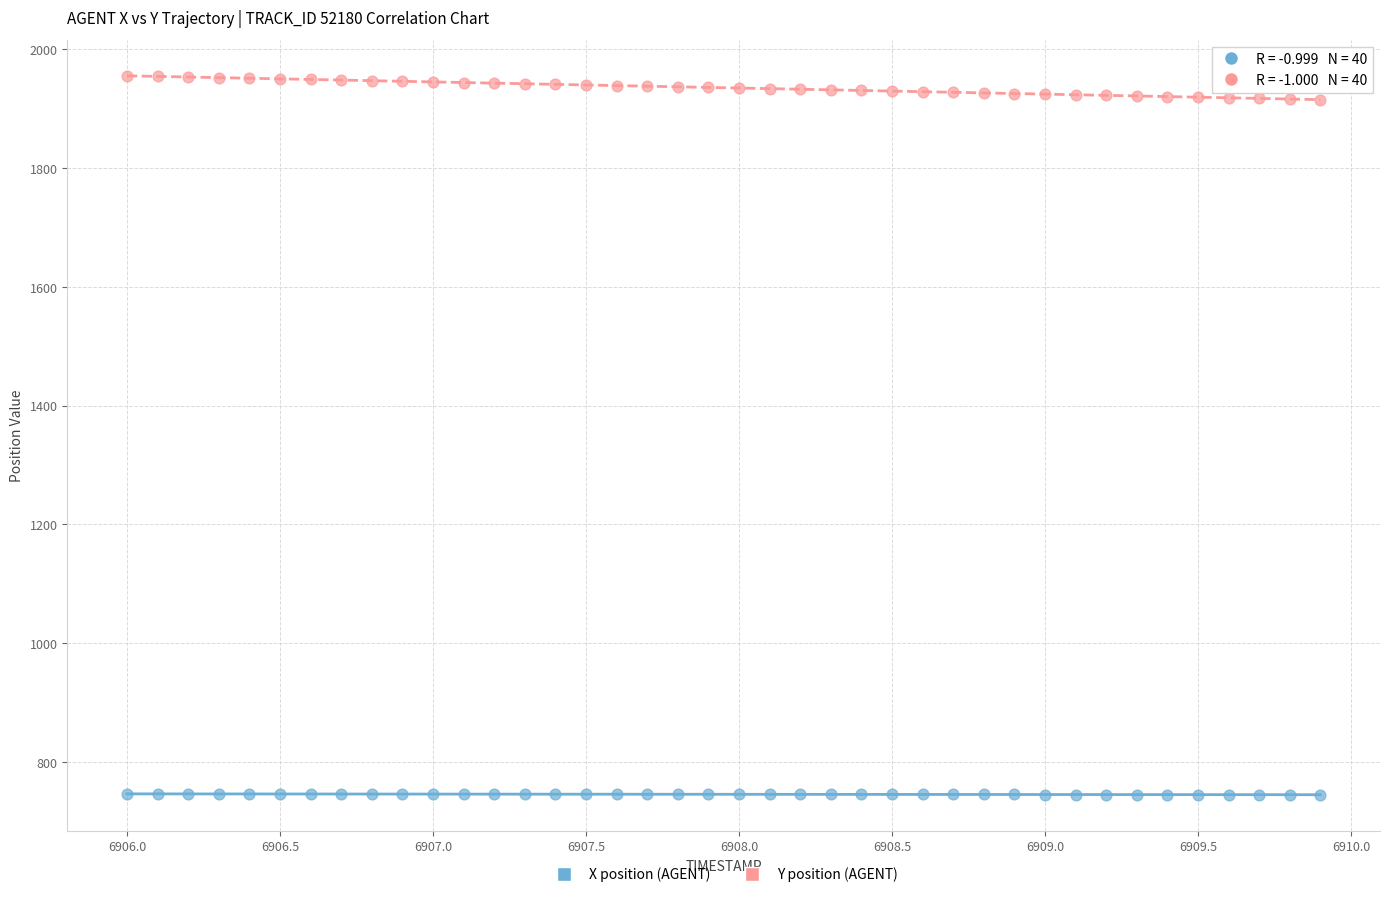

Which series has the widest spread of Y values?

Y position (AGENT)